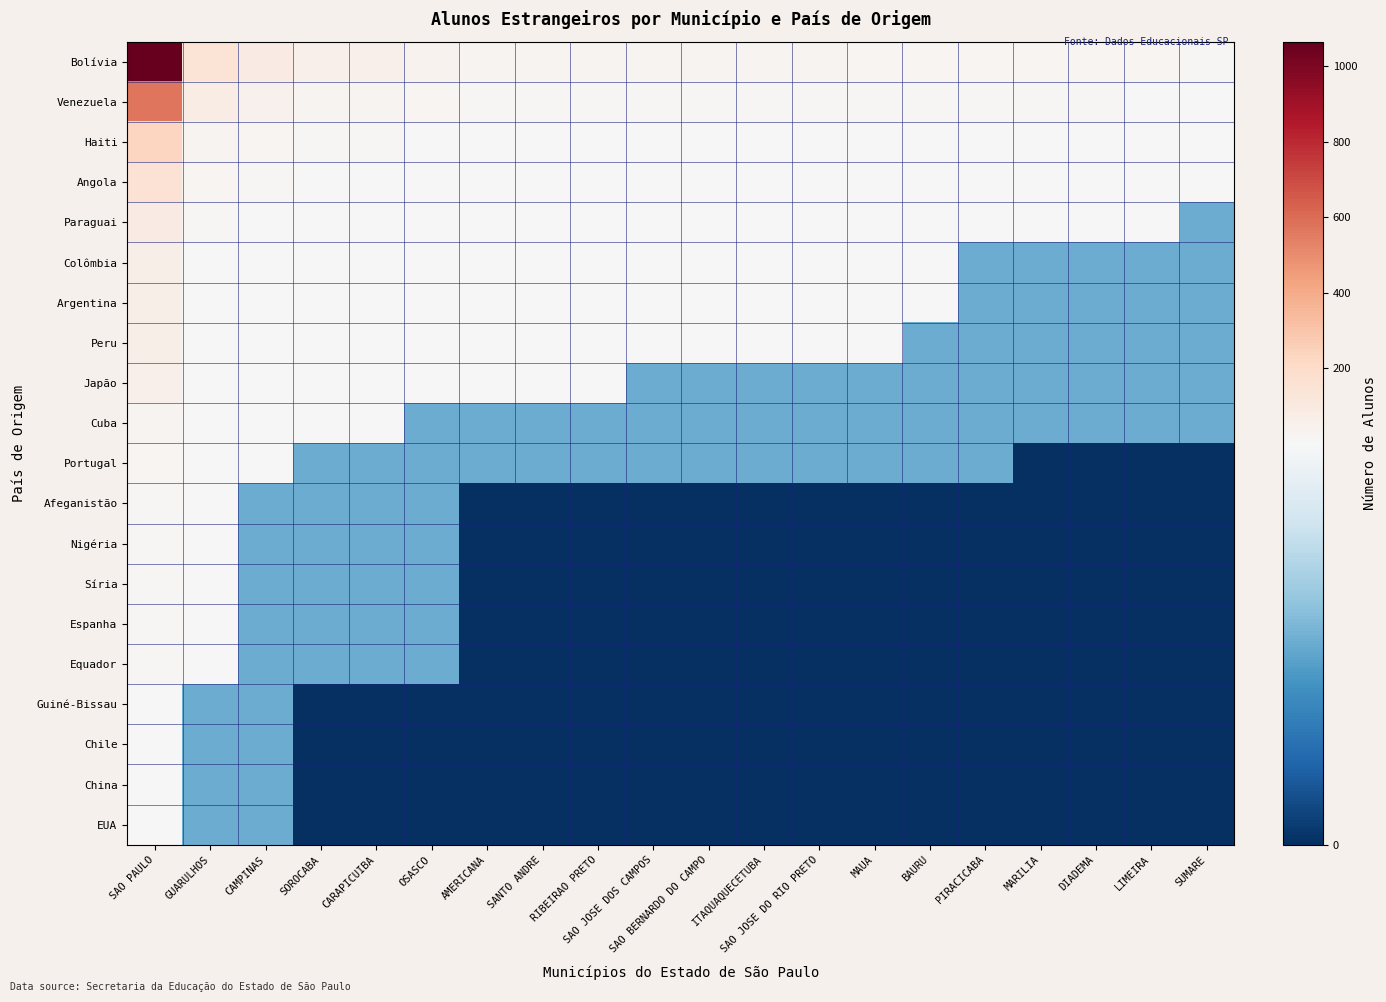

Reading left to right, what are all the values shown in this chart?

Bolívia: SAO PAULO=1065	GUARULHOS=147	CAMPINAS=89	SOROCABA=54	CARAPICUIBA=53	OSASCO=39	AMERICANA=33	SANTO ANDRE=33	RIBEIRAO PRETO=32	SAO JOSE DOS CAMPOS=28	SAO BERNARDO DO CAMPO=28	ITAQUAQUECETUBA=28	SAO JOSE DO RIO PRETO=27	MAUA=26	BAURU=25	PIRACICABA=23	MARILIA=22	DIADEMA=22	LIMEIRA=19	SUMARE=18
Venezuela: SAO PAULO=572	GUARULHOS=79	CAMPINAS=48	SOROCABA=29	CARAPICUIBA=28	OSASCO=21	AMERICANA=18	SANTO ANDRE=18	RIBEIRAO PRETO=17	SAO JOSE DOS CAMPOS=15	SAO BERNARDO DO CAMPO=15	ITAQUAQUECETUBA=15	SAO JOSE DO RIO PRETO=14	MAUA=14	BAURU=13	PIRACICABA=13	MARILIA=12	DIADEMA=12	LIMEIRA=10	SUMARE=10
Haiti: SAO PAULO=227	GUARULHOS=31	CAMPINAS=19	SOROCABA=11	CARAPICUIBA=11	OSASCO=8	AMERICANA=7	SANTO ANDRE=7	RIBEIRAO PRETO=7	SAO JOSE DOS CAMPOS=6	SAO BERNARDO DO CAMPO=6	ITAQUAQUECETUBA=6	SAO JOSE DO RIO PRETO=6	MAUA=6	BAURU=5	PIRACICABA=5	MARILIA=5	DIADEMA=5	LIMEIRA=4	SUMARE=4
Angola: SAO PAULO=154	GUARULHOS=21	CAMPINAS=13	SOROCABA=8	CARAPICUIBA=8	OSASCO=6	AMERICANA=5	SANTO ANDRE=5	RIBEIRAO PRETO=5	SAO JOSE DOS CAMPOS=4	SAO BERNARDO DO CAMPO=4	ITAQUAQUECETUBA=4	SAO JOSE DO RIO PRETO=4	MAUA=4	BAURU=4	PIRACICABA=3	MARILIA=3	DIADEMA=3	LIMEIRA=3	SUMARE=3
Paraguai: SAO PAULO=87	GUARULHOS=12	CAMPINAS=7	SOROCABA=4	CARAPICUIBA=4	OSASCO=3	AMERICANA=3	SANTO ANDRE=3	RIBEIRAO PRETO=3	SAO JOSE DOS CAMPOS=2	SAO BERNARDO DO CAMPO=2	ITAQUAQUECETUBA=2	SAO JOSE DO RIO PRETO=2	MAUA=2	BAURU=2	PIRACICABA=2	MARILIA=2	DIADEMA=2	LIMEIRA=2	SUMARE=1
Colômbia: SAO PAULO=65	GUARULHOS=9	CAMPINAS=5	SOROCABA=3	CARAPICUIBA=3	OSASCO=2	AMERICANA=2	SANTO ANDRE=2	RIBEIRAO PRETO=2	SAO JOSE DOS CAMPOS=2	SAO BERNARDO DO CAMPO=2	ITAQUAQUECETUBA=2	SAO JOSE DO RIO PRETO=2	MAUA=2	BAURU=2	PIRACICABA=1	MARILIA=1	DIADEMA=1	LIMEIRA=1	SUMARE=1
Argentina: SAO PAULO=65	GUARULHOS=9	CAMPINAS=5	SOROCABA=3	CARAPICUIBA=3	OSASCO=2	AMERICANA=2	SANTO ANDRE=2	RIBEIRAO PRETO=2	SAO JOSE DOS CAMPOS=2	SAO BERNARDO DO CAMPO=2	ITAQUAQUECETUBA=2	SAO JOSE DO RIO PRETO=2	MAUA=2	BAURU=2	PIRACICABA=1	MARILIA=1	DIADEMA=1	LIMEIRA=1	SUMARE=1
Peru: SAO PAULO=63	GUARULHOS=9	CAMPINAS=5	SOROCABA=3	CARAPICUIBA=3	OSASCO=2	AMERICANA=2	SANTO ANDRE=2	RIBEIRAO PRETO=2	SAO JOSE DOS CAMPOS=2	SAO BERNARDO DO CAMPO=2	ITAQUAQUECETUBA=2	SAO JOSE DO RIO PRETO=2	MAUA=2	BAURU=1	PIRACICABA=1	MARILIA=1	DIADEMA=1	LIMEIRA=1	SUMARE=1
Japão: SAO PAULO=53	GUARULHOS=7	CAMPINAS=4	SOROCABA=3	CARAPICUIBA=3	OSASCO=2	AMERICANA=2	SANTO ANDRE=2	RIBEIRAO PRETO=2	SAO JOSE DOS CAMPOS=1	SAO BERNARDO DO CAMPO=1	ITAQUAQUECETUBA=1	SAO JOSE DO RIO PRETO=1	MAUA=1	BAURU=1	PIRACICABA=1	MARILIA=1	DIADEMA=1	LIMEIRA=1	SUMARE=1
Cuba: SAO PAULO=34	GUARULHOS=5	CAMPINAS=3	SOROCABA=2	CARAPICUIBA=2	OSASCO=1	AMERICANA=1	SANTO ANDRE=1	RIBEIRAO PRETO=1	SAO JOSE DOS CAMPOS=1	SAO BERNARDO DO CAMPO=1	ITAQUAQUECETUBA=1	SAO JOSE DO RIO PRETO=1	MAUA=1	BAURU=1	PIRACICABA=1	MARILIA=1	DIADEMA=1	LIMEIRA=1	SUMARE=1
Portugal: SAO PAULO=23	GUARULHOS=3	CAMPINAS=2	SOROCABA=1	CARAPICUIBA=1	OSASCO=1	AMERICANA=1	SANTO ANDRE=1	RIBEIRAO PRETO=1	SAO JOSE DOS CAMPOS=1	SAO BERNARDO DO CAMPO=1	ITAQUAQUECETUBA=1	SAO JOSE DO RIO PRETO=1	MAUA=1	BAURU=1	PIRACICABA=1	MARILIA=0	DIADEMA=0	LIMEIRA=0	SUMARE=0
Afeganistão: SAO PAULO=15	GUARULHOS=2	CAMPINAS=1	SOROCABA=1	CARAPICUIBA=1	OSASCO=1	AMERICANA=0	SANTO ANDRE=0	RIBEIRAO PRETO=0	SAO JOSE DOS CAMPOS=0	SAO BERNARDO DO CAMPO=0	ITAQUAQUECETUBA=0	SAO JOSE DO RIO PRETO=0	MAUA=0	BAURU=0	PIRACICABA=0	MARILIA=0	DIADEMA=0	LIMEIRA=0	SUMARE=0
Nigéria: SAO PAULO=15	GUARULHOS=2	CAMPINAS=1	SOROCABA=1	CARAPICUIBA=1	OSASCO=1	AMERICANA=0	SANTO ANDRE=0	RIBEIRAO PRETO=0	SAO JOSE DOS CAMPOS=0	SAO BERNARDO DO CAMPO=0	ITAQUAQUECETUBA=0	SAO JOSE DO RIO PRETO=0	MAUA=0	BAURU=0	PIRACICABA=0	MARILIA=0	DIADEMA=0	LIMEIRA=0	SUMARE=0
Síria: SAO PAULO=14	GUARULHOS=2	CAMPINAS=1	SOROCABA=1	CARAPICUIBA=1	OSASCO=1	AMERICANA=0	SANTO ANDRE=0	RIBEIRAO PRETO=0	SAO JOSE DOS CAMPOS=0	SAO BERNARDO DO CAMPO=0	ITAQUAQUECETUBA=0	SAO JOSE DO RIO PRETO=0	MAUA=0	BAURU=0	PIRACICABA=0	MARILIA=0	DIADEMA=0	LIMEIRA=0	SUMARE=0
Espanha: SAO PAULO=14	GUARULHOS=2	CAMPINAS=1	SOROCABA=1	CARAPICUIBA=1	OSASCO=1	AMERICANA=0	SANTO ANDRE=0	RIBEIRAO PRETO=0	SAO JOSE DOS CAMPOS=0	SAO BERNARDO DO CAMPO=0	ITAQUAQUECETUBA=0	SAO JOSE DO RIO PRETO=0	MAUA=0	BAURU=0	PIRACICABA=0	MARILIA=0	DIADEMA=0	LIMEIRA=0	SUMARE=0
Equador: SAO PAULO=14	GUARULHOS=2	CAMPINAS=1	SOROCABA=1	CARAPICUIBA=1	OSASCO=1	AMERICANA=0	SANTO ANDRE=0	RIBEIRAO PRETO=0	SAO JOSE DOS CAMPOS=0	SAO BERNARDO DO CAMPO=0	ITAQUAQUECETUBA=0	SAO JOSE DO RIO PRETO=0	MAUA=0	BAURU=0	PIRACICABA=0	MARILIA=0	DIADEMA=0	LIMEIRA=0	SUMARE=0
Guiné-Bissau: SAO PAULO=9	GUARULHOS=1	CAMPINAS=1	SOROCABA=0	CARAPICUIBA=0	OSASCO=0	AMERICANA=0	SANTO ANDRE=0	RIBEIRAO PRETO=0	SAO JOSE DOS CAMPOS=0	SAO BERNARDO DO CAMPO=0	ITAQUAQUECETUBA=0	SAO JOSE DO RIO PRETO=0	MAUA=0	BAURU=0	PIRACICABA=0	MARILIA=0	DIADEMA=0	LIMEIRA=0	SUMARE=0
Chile: SAO PAULO=8	GUARULHOS=1	CAMPINAS=1	SOROCABA=0	CARAPICUIBA=0	OSASCO=0	AMERICANA=0	SANTO ANDRE=0	RIBEIRAO PRETO=0	SAO JOSE DOS CAMPOS=0	SAO BERNARDO DO CAMPO=0	ITAQUAQUECETUBA=0	SAO JOSE DO RIO PRETO=0	MAUA=0	BAURU=0	PIRACICABA=0	MARILIA=0	DIADEMA=0	LIMEIRA=0	SUMARE=0
China: SAO PAULO=7	GUARULHOS=1	CAMPINAS=1	SOROCABA=0	CARAPICUIBA=0	OSASCO=0	AMERICANA=0	SANTO ANDRE=0	RIBEIRAO PRETO=0	SAO JOSE DOS CAMPOS=0	SAO BERNARDO DO CAMPO=0	ITAQUAQUECETUBA=0	SAO JOSE DO RIO PRETO=0	MAUA=0	BAURU=0	PIRACICABA=0	MARILIA=0	DIADEMA=0	LIMEIRA=0	SUMARE=0
EUA: SAO PAULO=7	GUARULHOS=1	CAMPINAS=1	SOROCABA=0	CARAPICUIBA=0	OSASCO=0	AMERICANA=0	SANTO ANDRE=0	RIBEIRAO PRETO=0	SAO JOSE DOS CAMPOS=0	SAO BERNARDO DO CAMPO=0	ITAQUAQUECETUBA=0	SAO JOSE DO RIO PRETO=0	MAUA=0	BAURU=0	PIRACICABA=0	MARILIA=0	DIADEMA=0	LIMEIRA=0	SUMARE=0